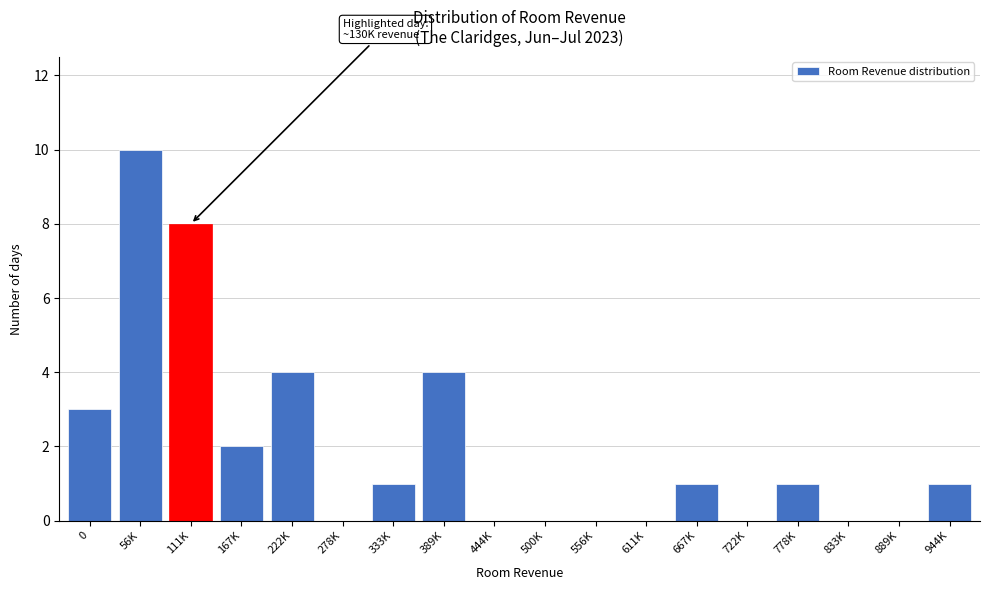

Reading left to right, extract all data points from this chart.

0=3	56K=10	111K=8	167K=2	222K=4	278K=0	333K=1	389K=4	444K=0	500K=0	556K=0	611K=0	667K=1	722K=0	778K=1	833K=0	889K=0	944K=1